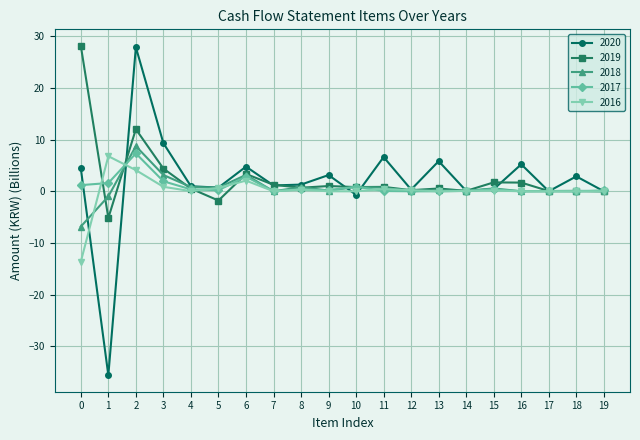

Read the 2017 value at 8.

0.4